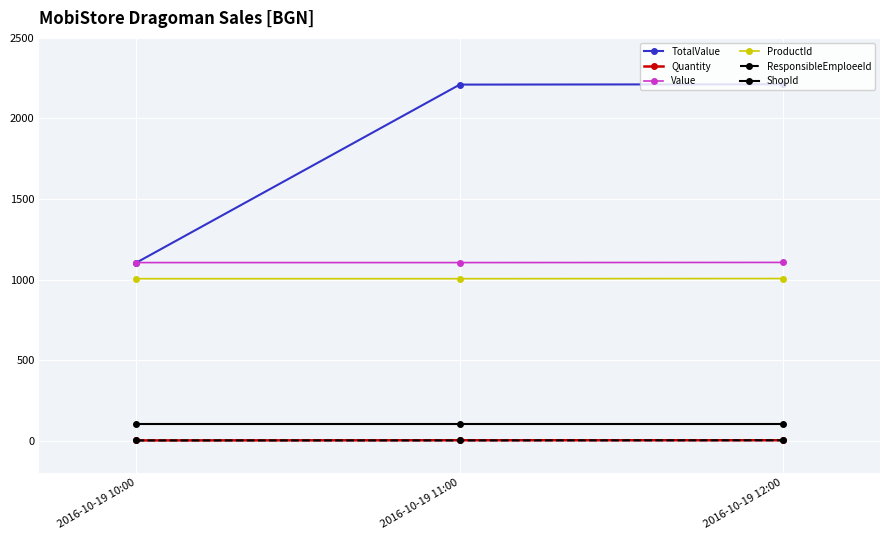

Is the value of TotalValue at 2016-10-19 10:00 greater than the value of ResponsibleEmploeeId at 2016-10-19 10:00?

Yes